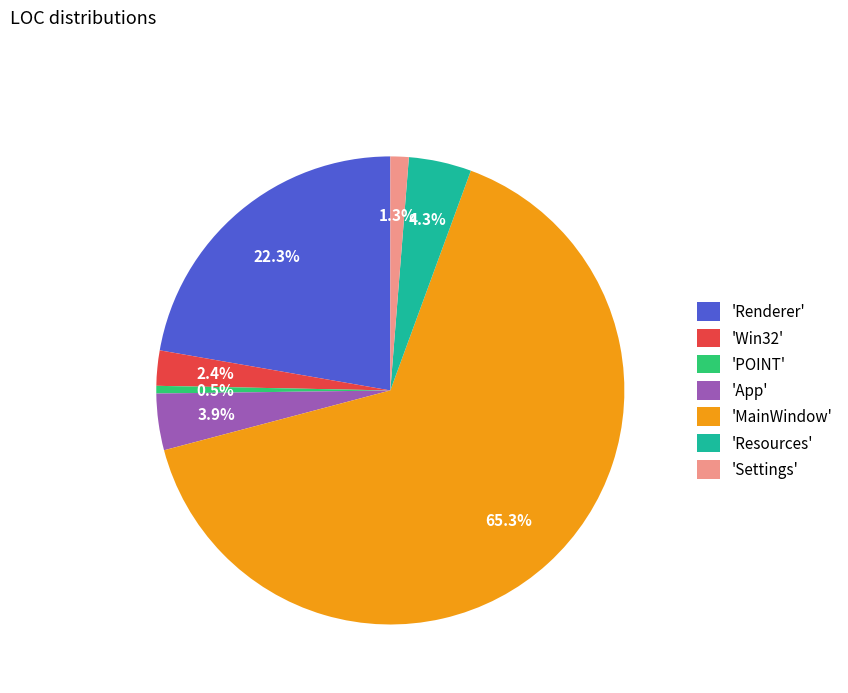

What is the smallest slice in the pie chart?

'POINT'